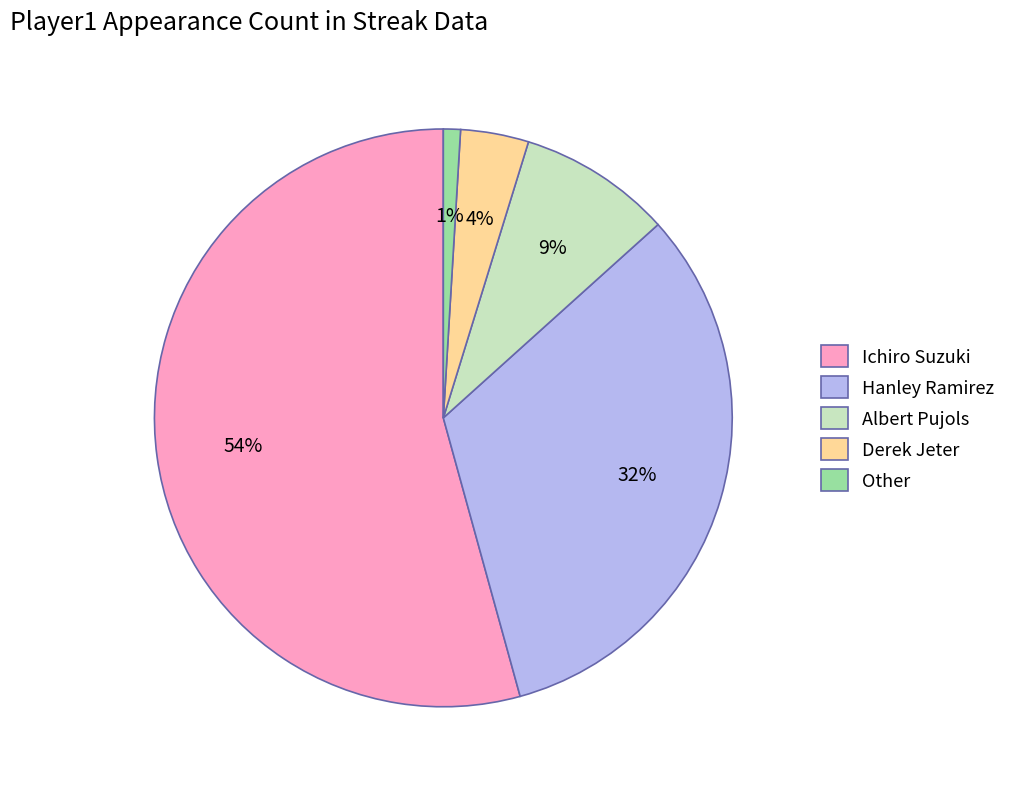

What percentage is the Other slice, to the nearest percent?

1%